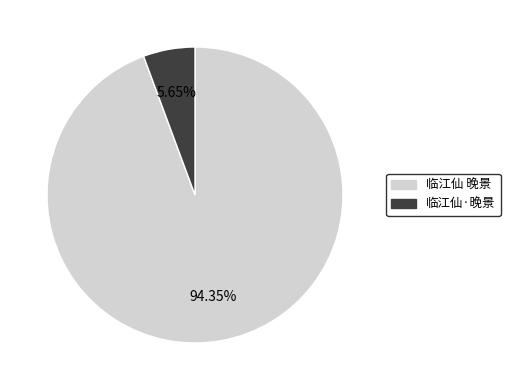

To the nearest percent, what is the difference between the 临江仙·晚景 and 临江仙 晚景 slice percentages?

89%